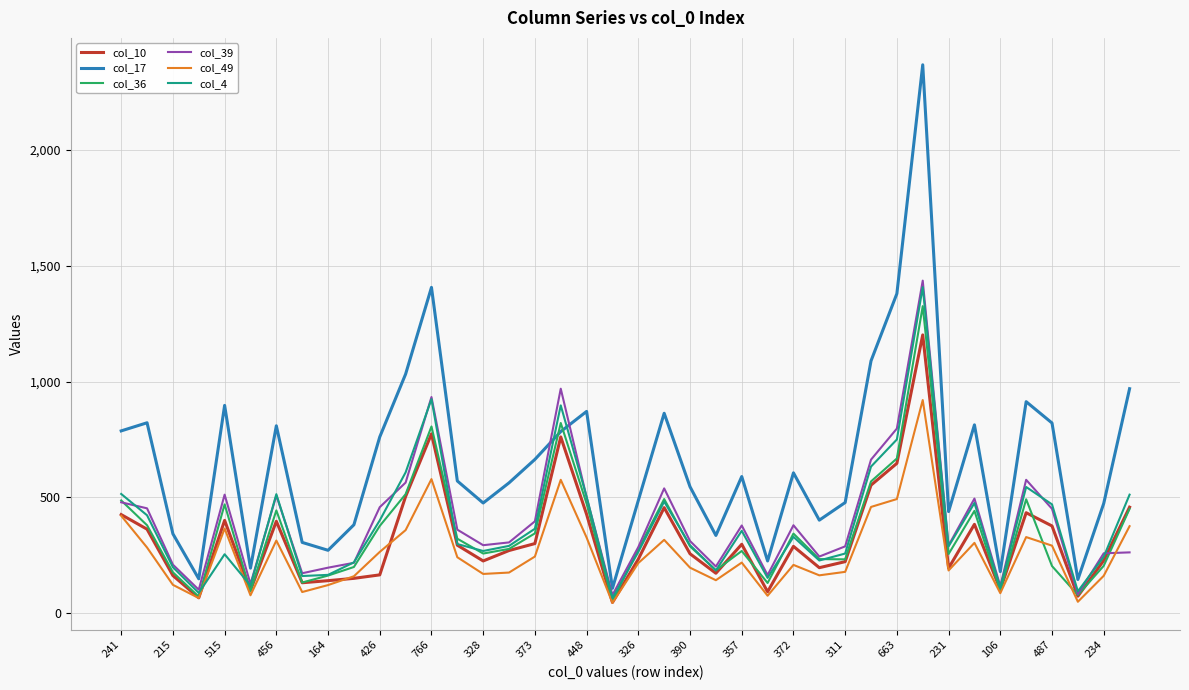

Which series has the largest total across all categories?

col_17